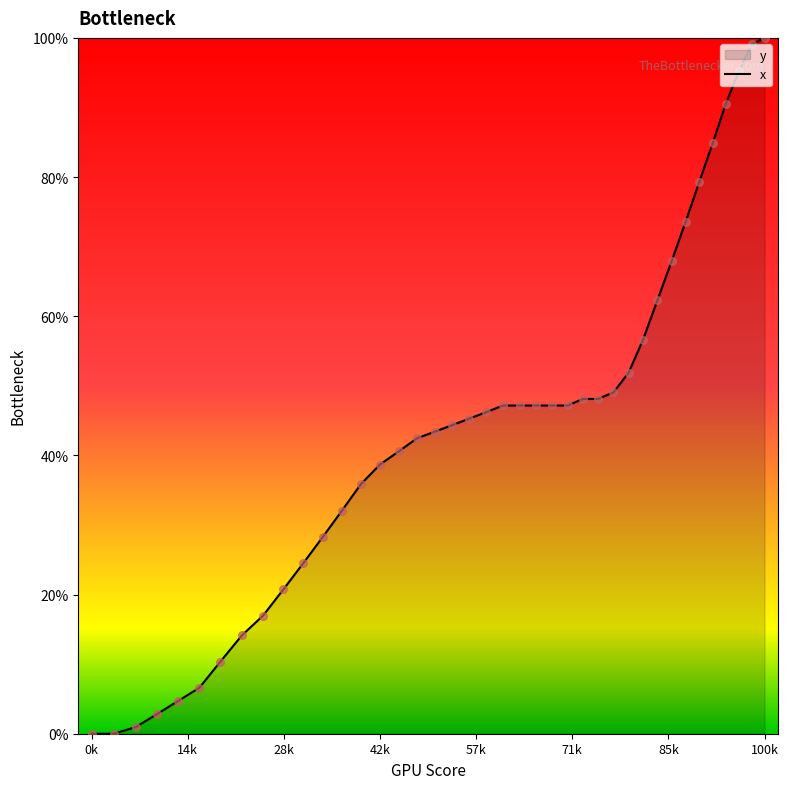

The value at 0k is 69.1. True or false?

False